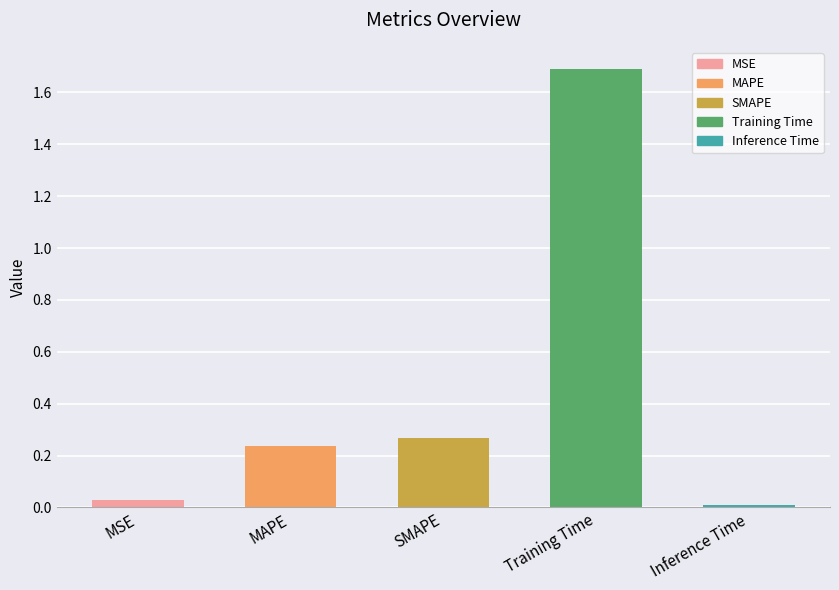

What is the difference between the maximum and second lowest values?

1.7